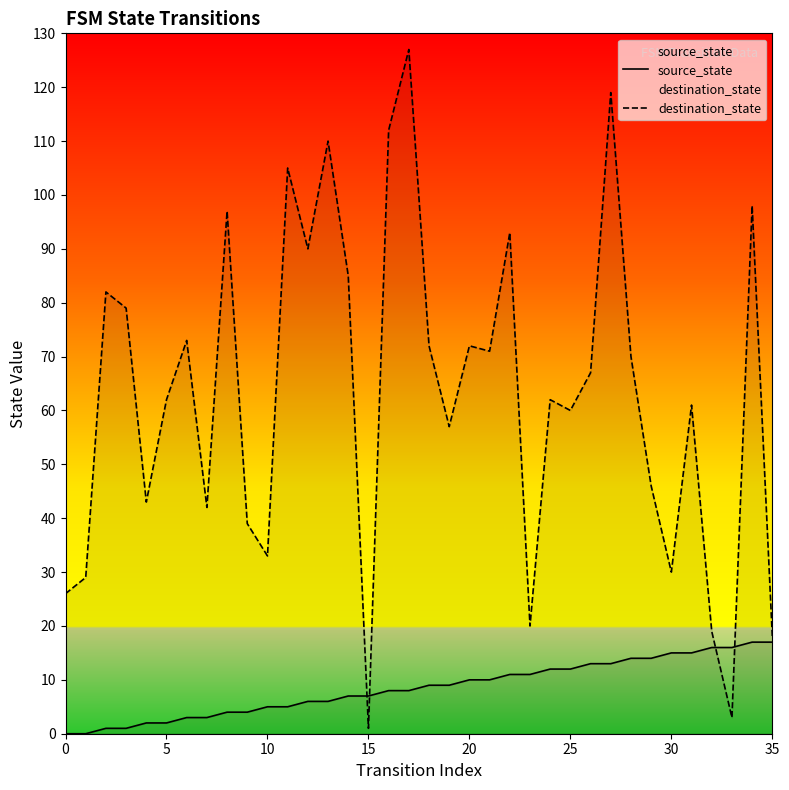

Reading right to left, what are all the values shown in this chart?

source_state: 17	17	16	16	15	15	14	14	13	13	12	12	11	11	10	10	9	9	8	8	7	7	6	6	5	5	4	4	3	3	2	2	1	1	0	0
destination_state: 18	98	3	19	61	30	46	70	119	67	60	62	20	93	71	72	57	72	127	112	1	85	110	90	105	33	39	97	42	73	62	43	79	82	29	26